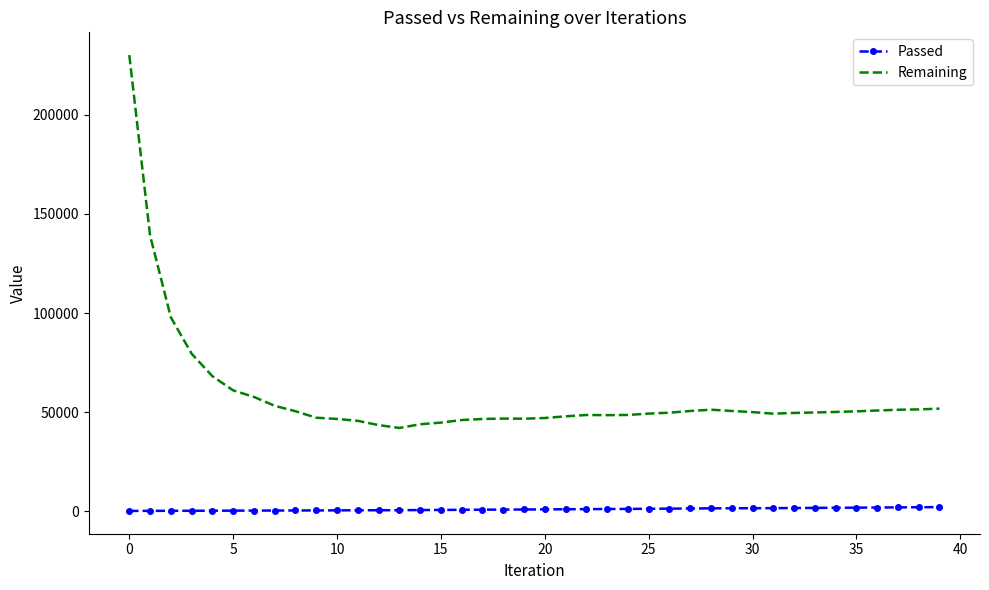

What is the average value of the Passed series?

1057